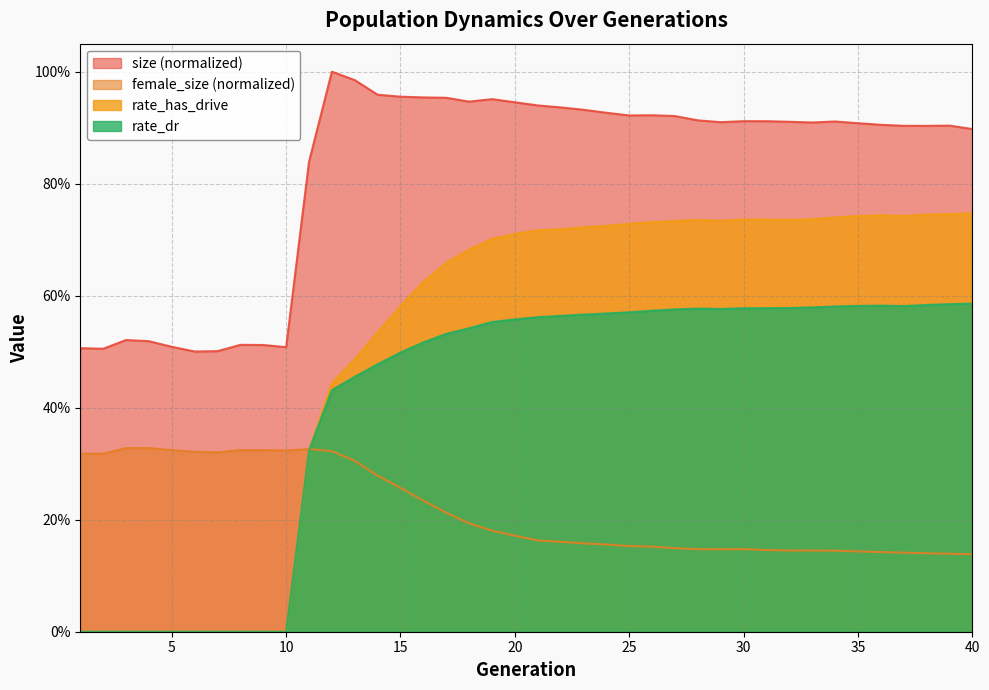

Is it true that female_size equals 0.5 at 12?

False